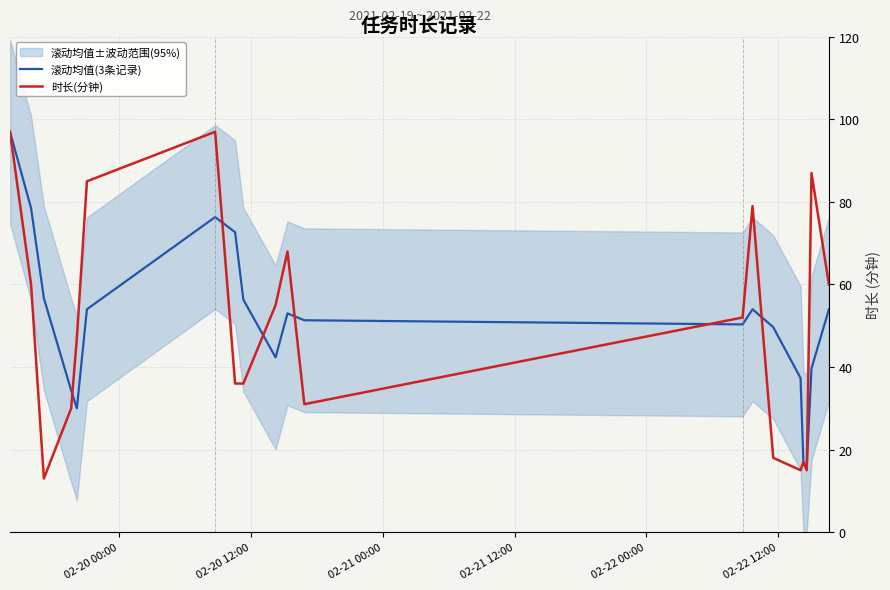

What is the difference between the maximum and second lowest values in the 滚动均值(3条记录) series?

80.3